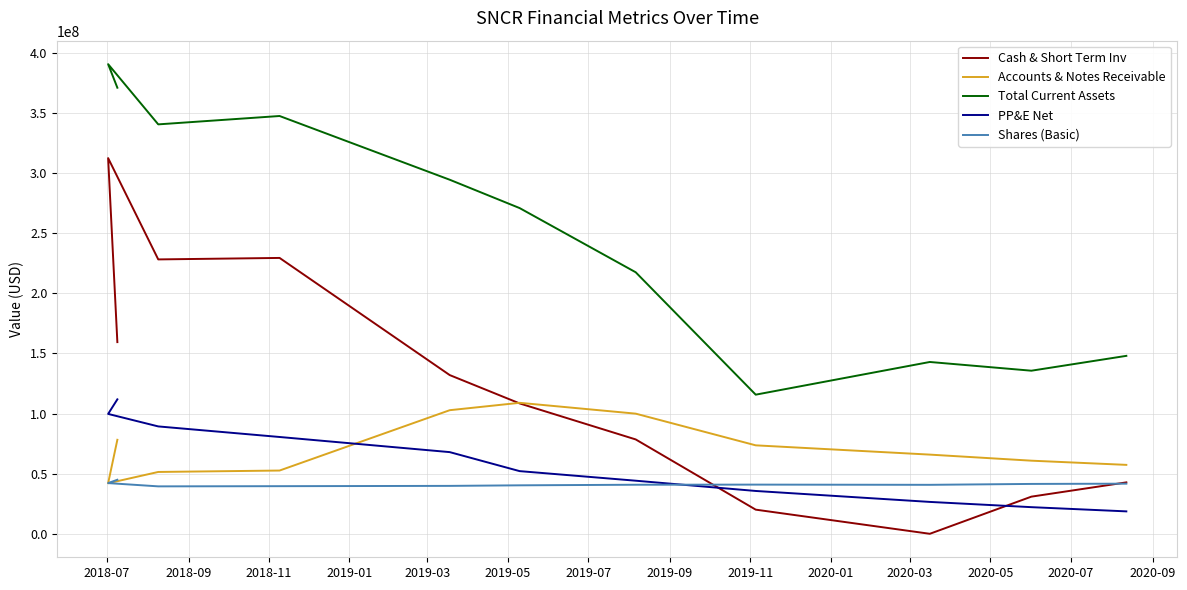

What is the label of the 7th point from the right?

2019-03